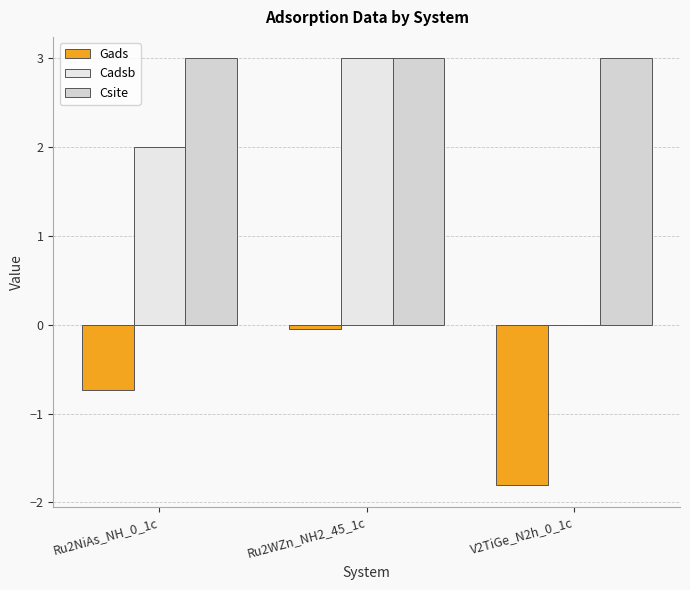

What is the sum of all Cadsb values?

5.0